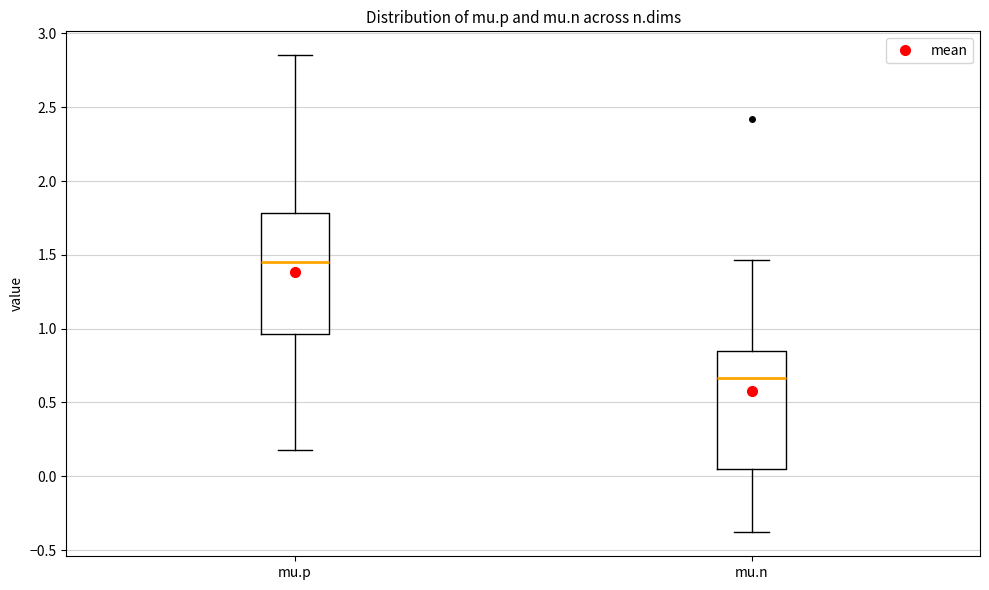

Reading left to right, read every box against the y-axis: the position of its median line, the range the box covers, and the ends of its whiskers. The values are not printed on the chart, so give them approximately, as read against the axis.

mu.p: median 1.45, box 0.95 to 1.80, whiskers 0.20 to 2.85
mu.n: median 0.65, box 0.05 to 0.85, whiskers -0.40 to 1.45